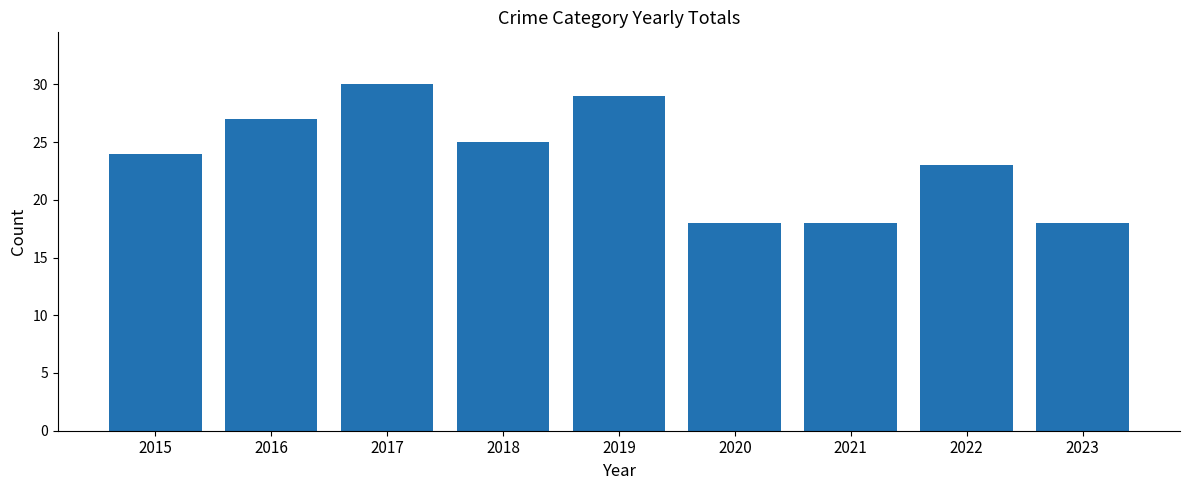

Read the value at 2019, to the nearest 10.

30